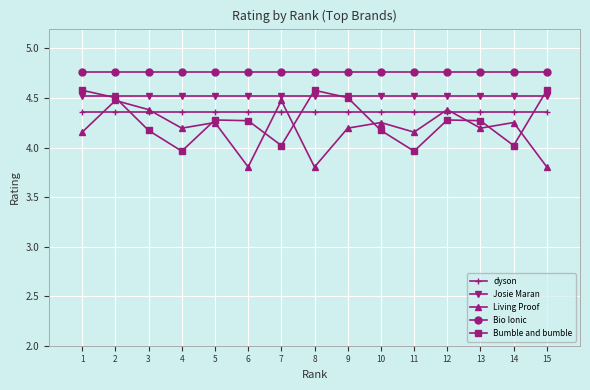

What is the average value of the Josie Maran series?

4.5